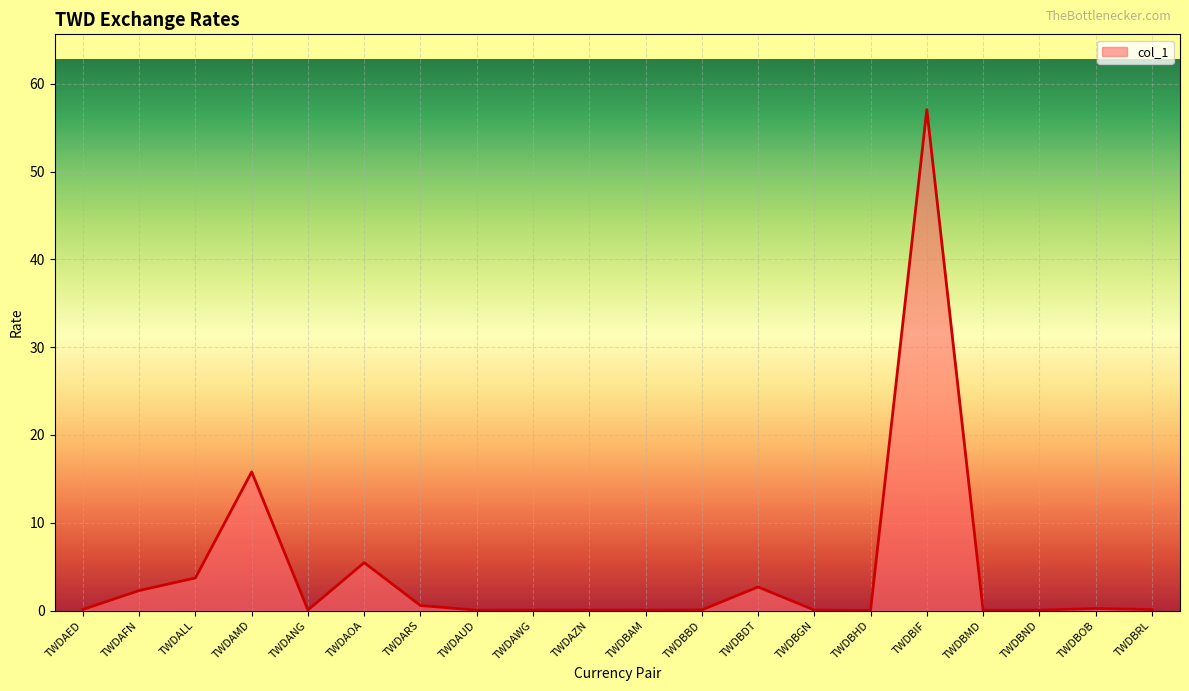

What is the sum of all values?

88.5